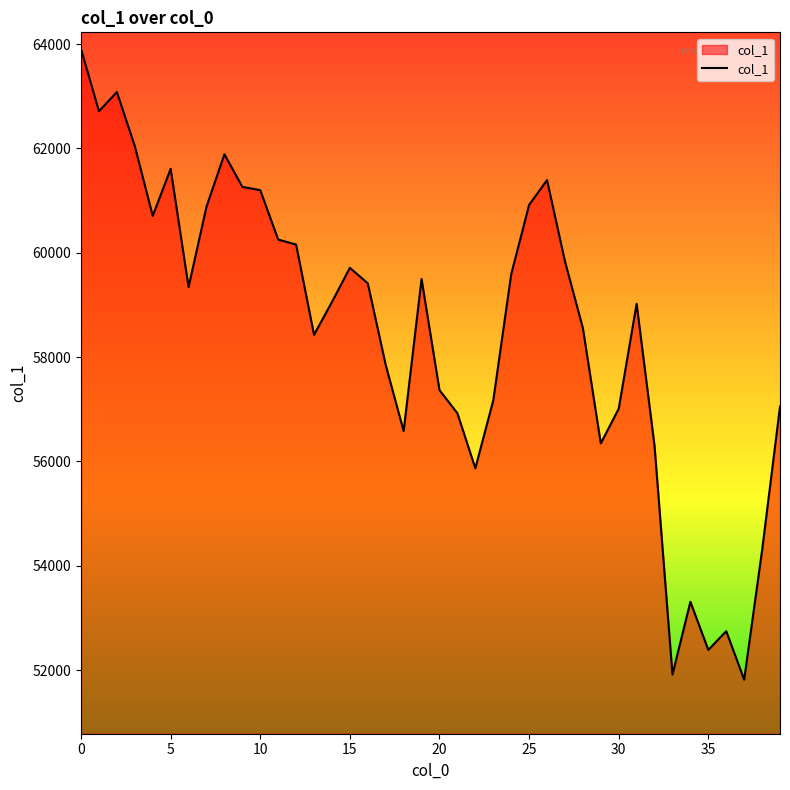

How many values are below 59343?

20